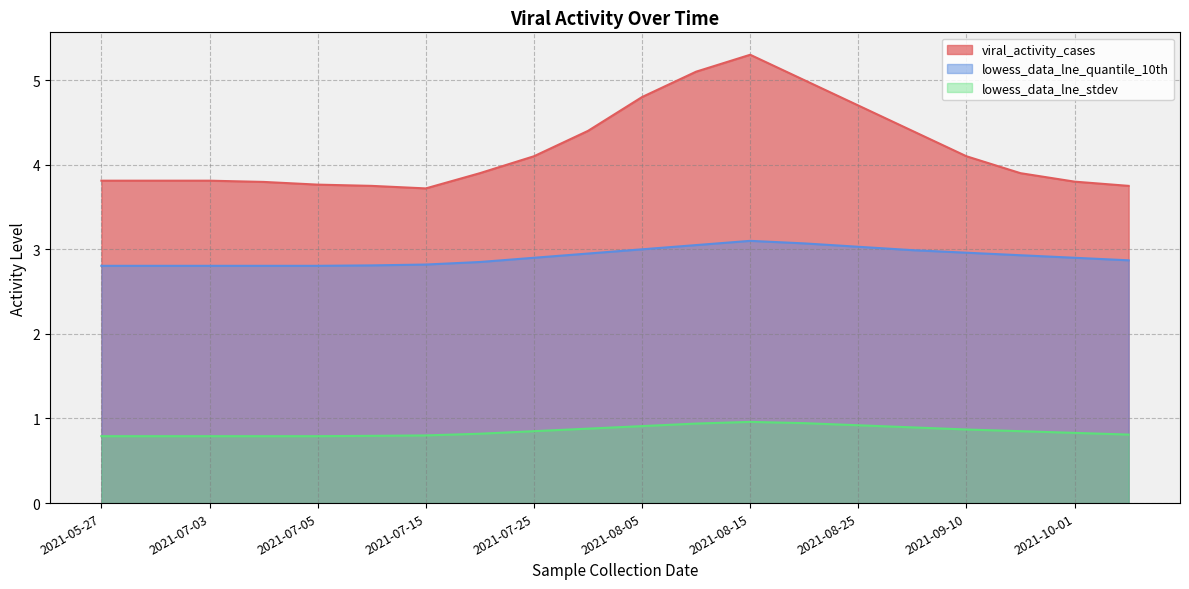

Read the lowess_data_lne_quantile_10th value at 2021-08-05.

3.0